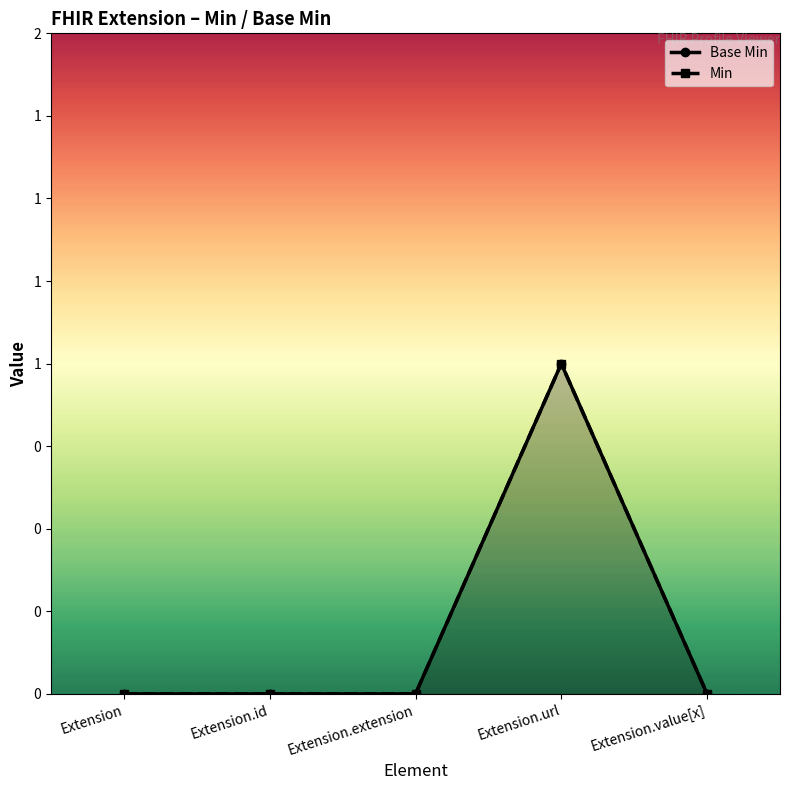

What is the difference between the maximum and minimum values in the Base Min series?

1